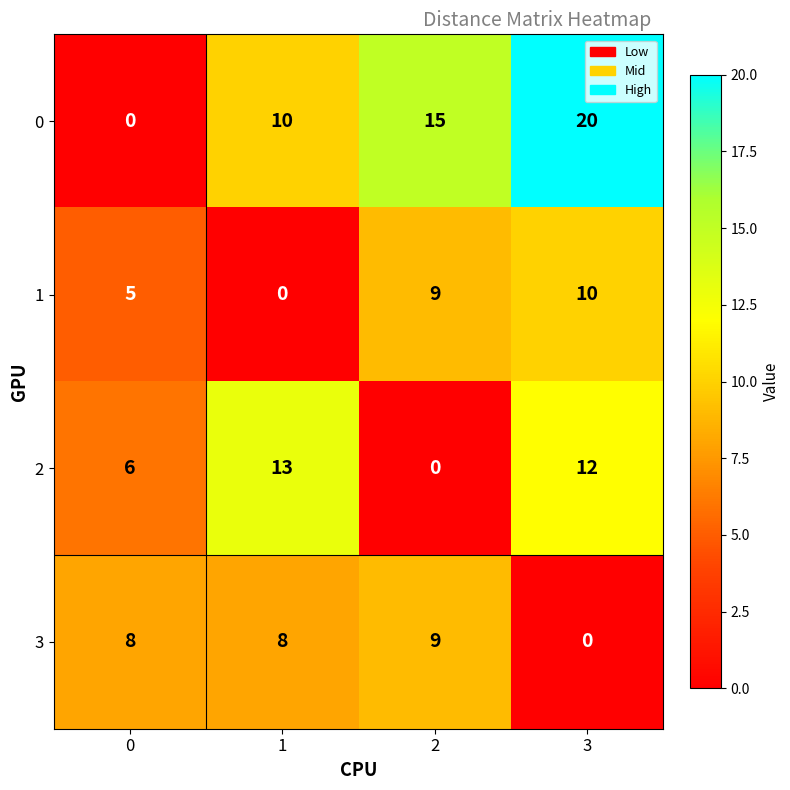

Which series changed the most between 0 and 3?

0